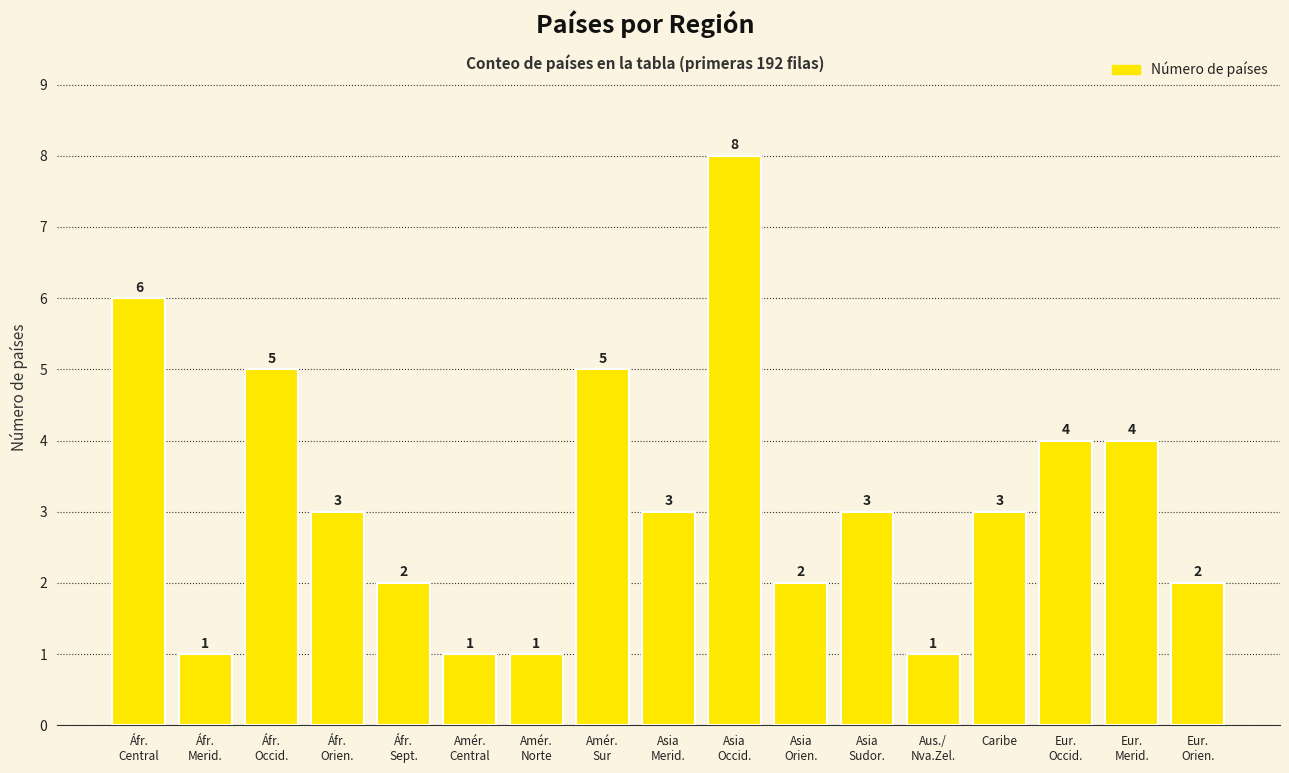

The value at Asia
Occid. is 14. True or false?

False